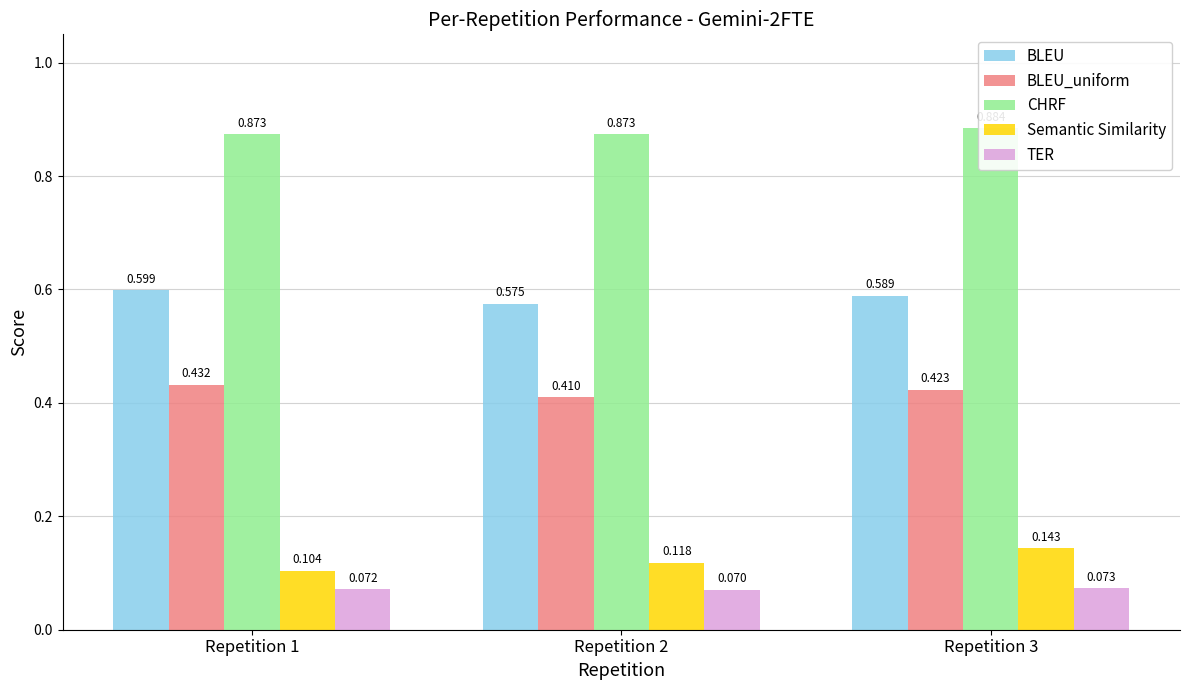

The value of BLEU at Repetition 3 is 0.6. True or false?

True